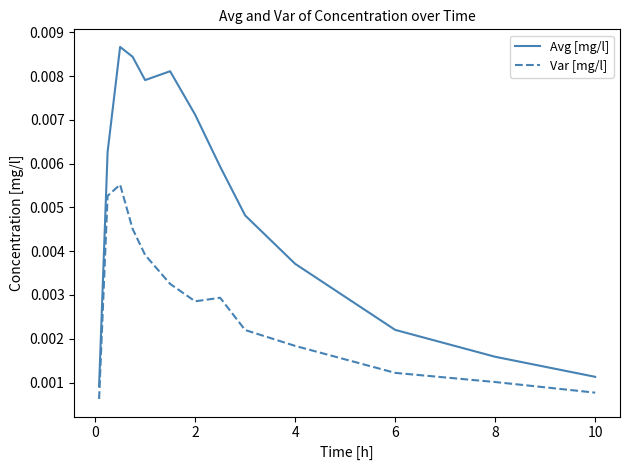

True or false: Avg [mg/l] has more than 0 interior local peaks.

True